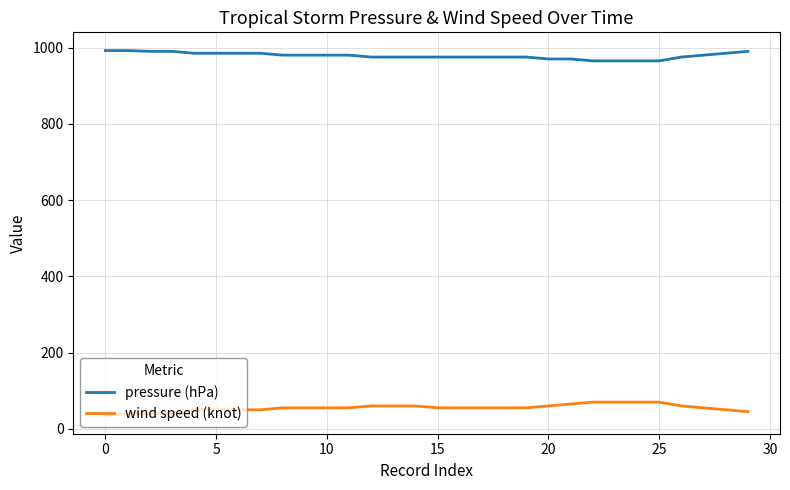

What is the difference between the second highest and minimum values in the wind speed (knot) series?

35